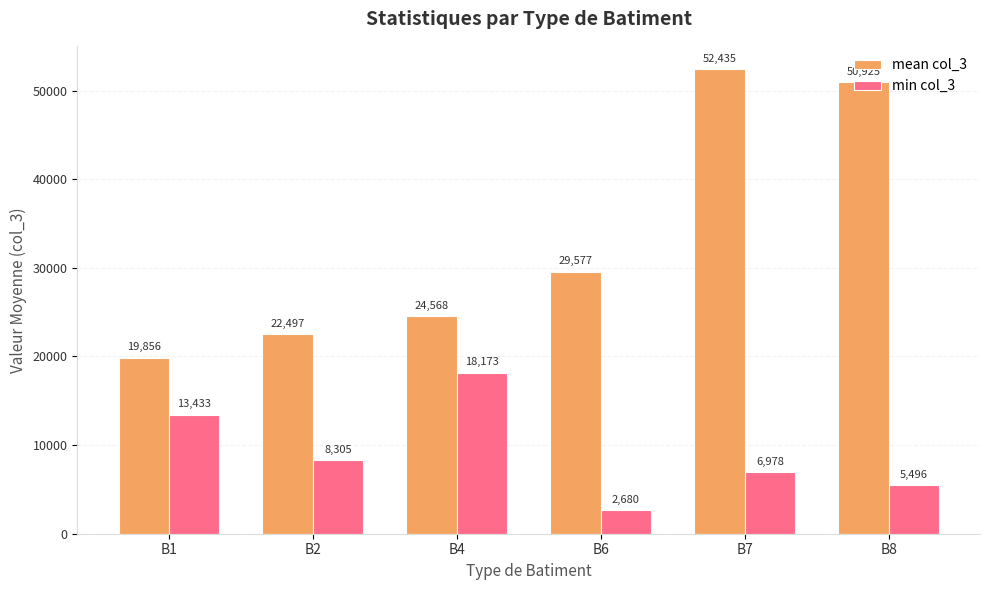

Which series changed the most between B2 and B6?

mean col_3